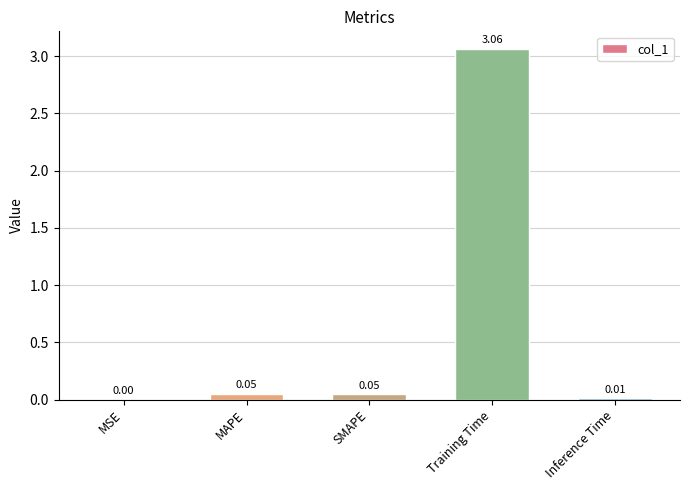

What is the sum of all values?

3.2